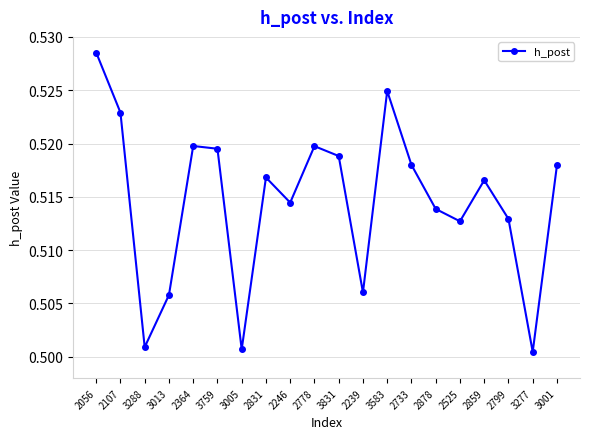

At which category does the data reach its first local valley?

3288